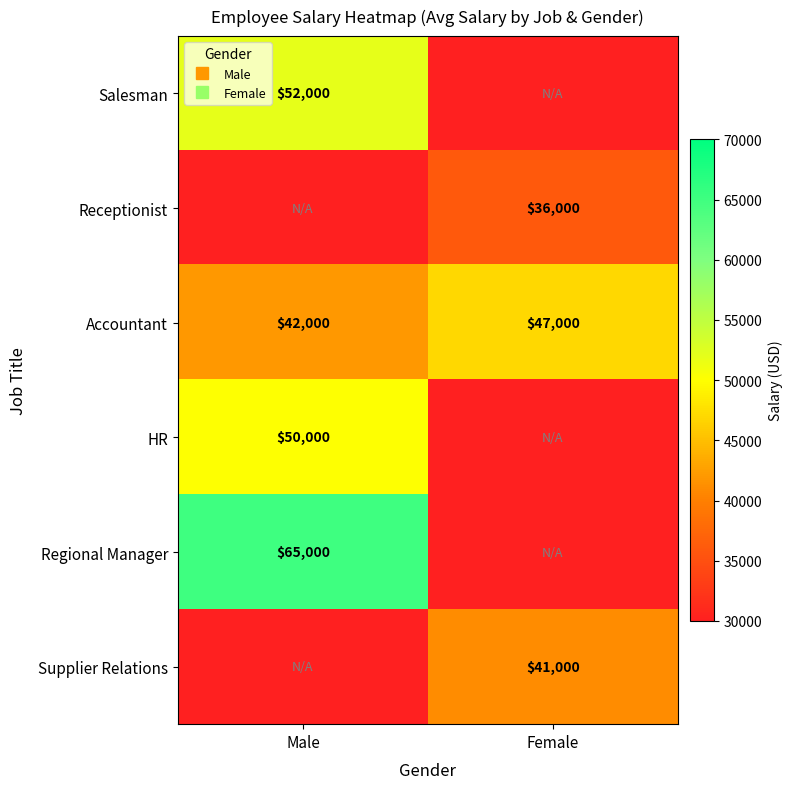

What is the highest value of the HR series?

50000